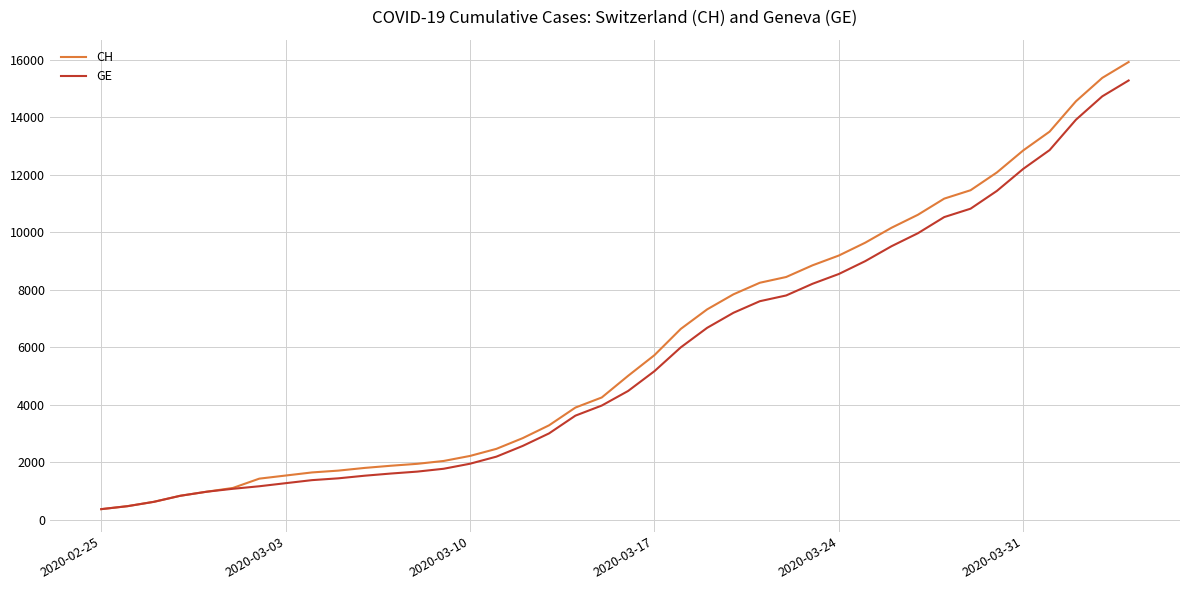

What is the average value of the CH series?

6053